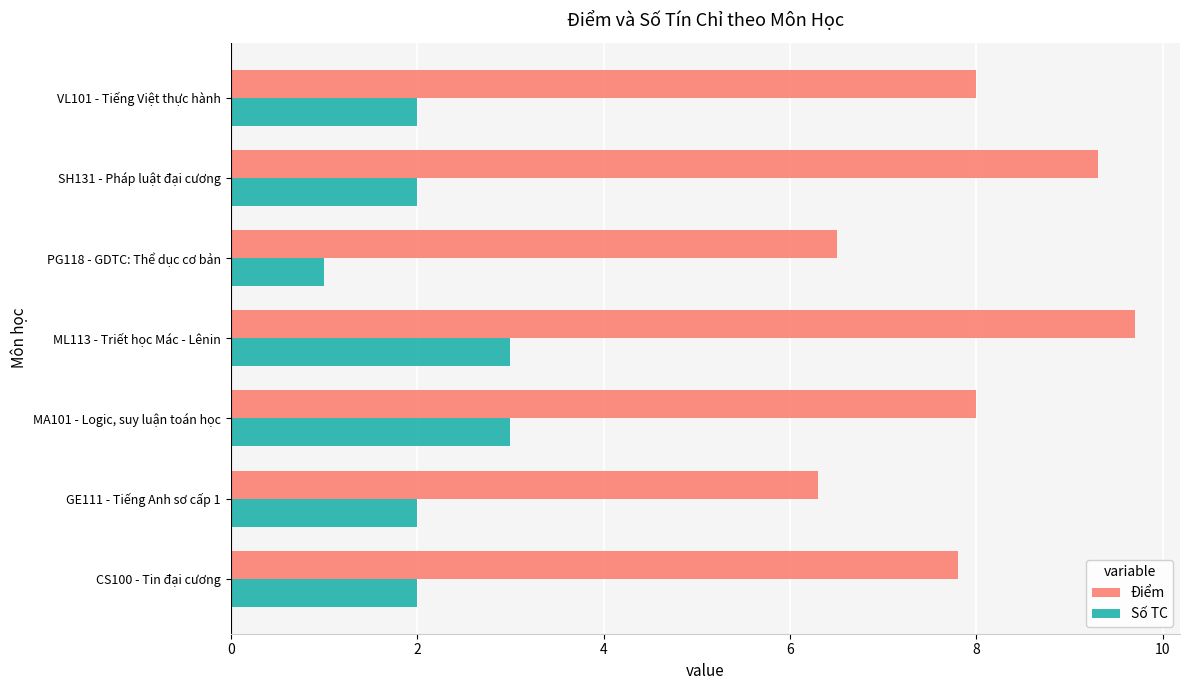

What is the sum of all Số TC values?

15.0